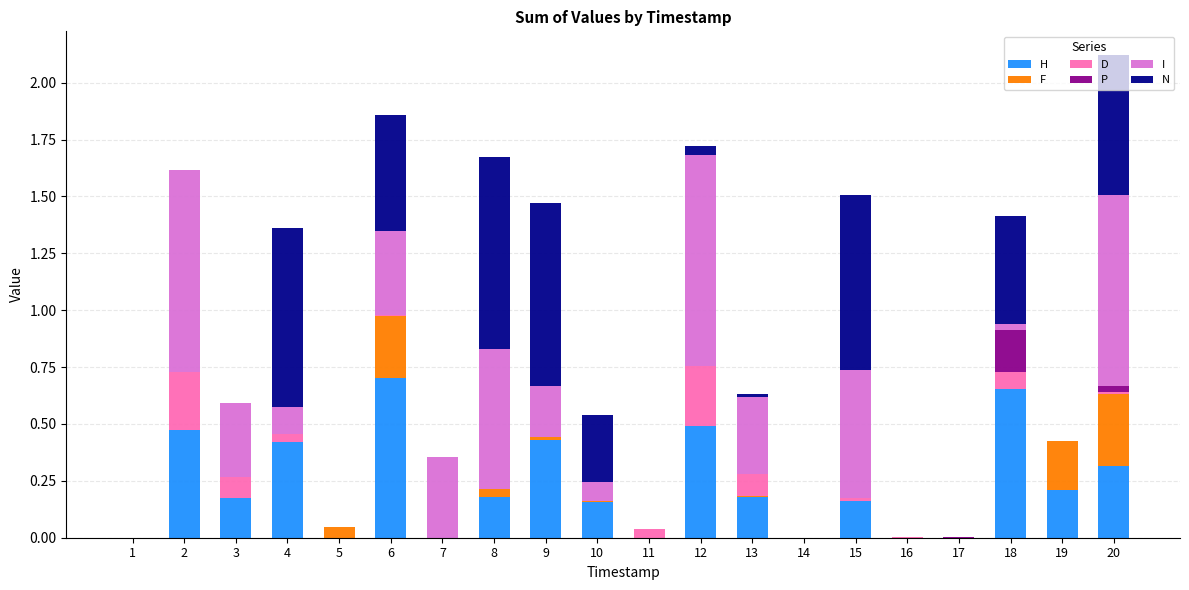

The value of H at 14 is 0.0. True or false?

True